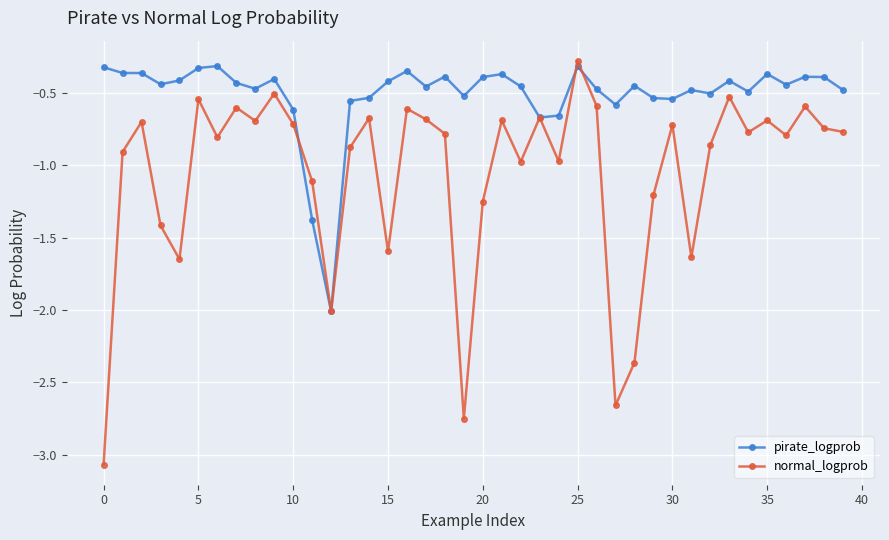

What is the lowest value of the pirate_logprob series?

-2.0